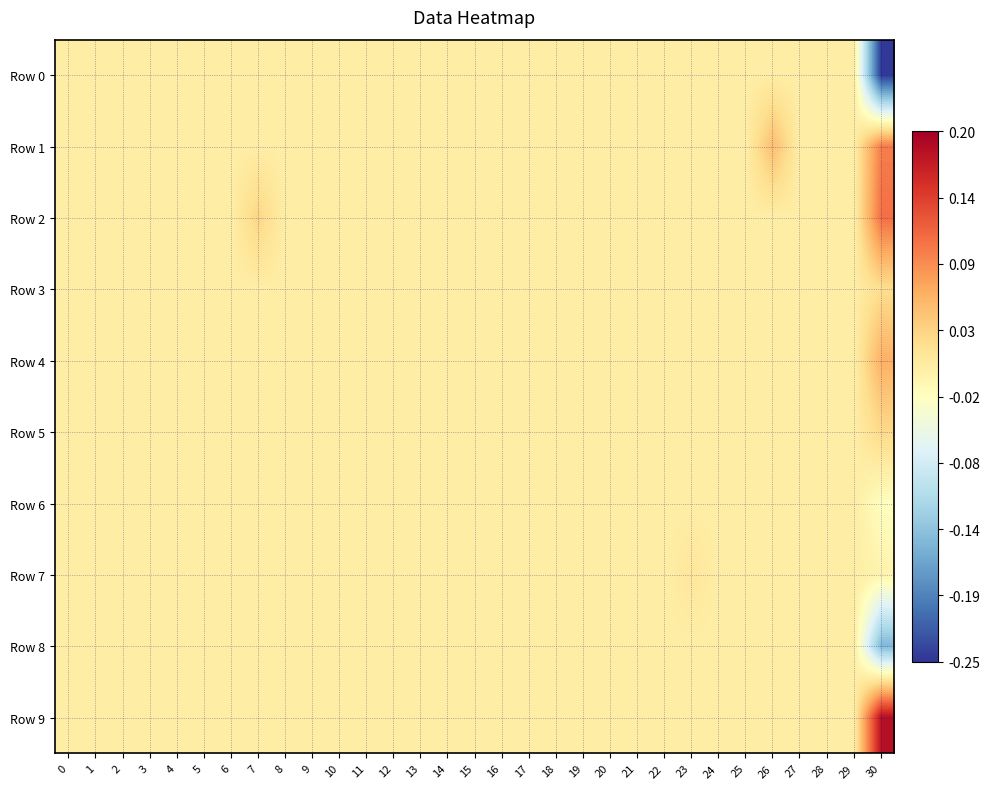

Rank the series at 12 from lowest to highest value.

Row 0, Row 1, Row 2, Row 3, Row 4, Row 5, Row 6, Row 7, Row 8, Row 9